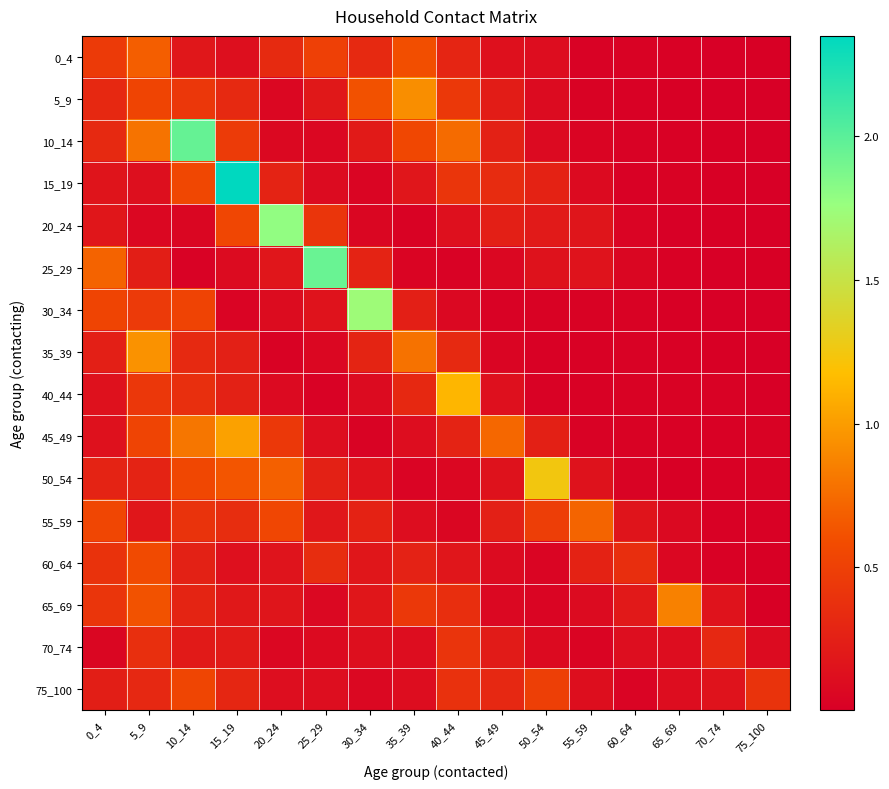

List the series in order of their peak value, highest first.

15_19, 10_14, 25_29, 20_24, 30_34, 50_54, 40_44, 45_49, 35_39, 5_9, 65_69, 55_59, 0_4, 60_64, 75_100, 70_74